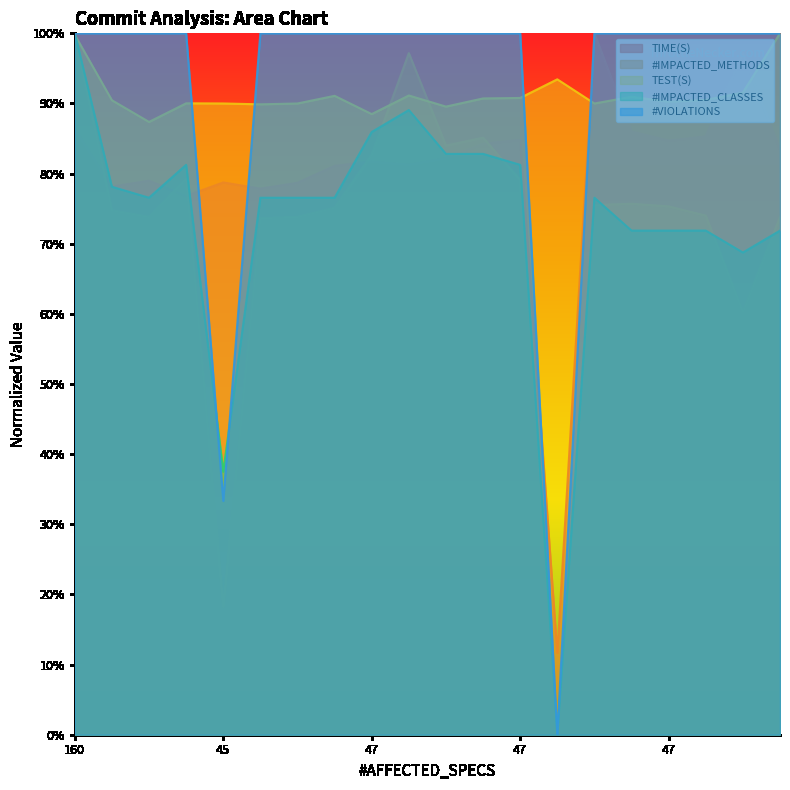

How many distinct data groups are displayed?

5